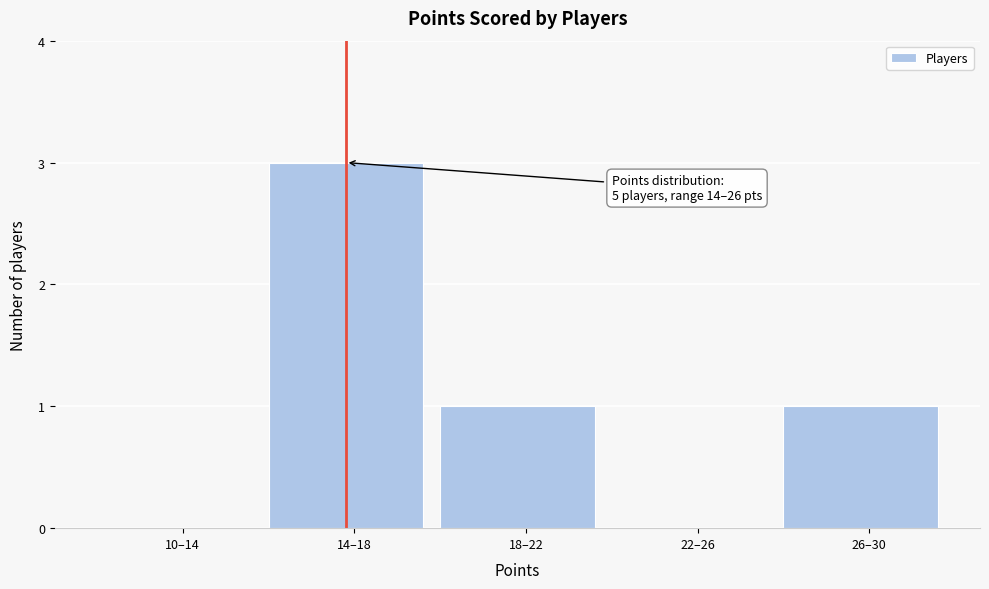

Reading right to left, extract all data points from this chart.

26–30=1	22–26=0	18–22=1	14–18=3	10–14=0